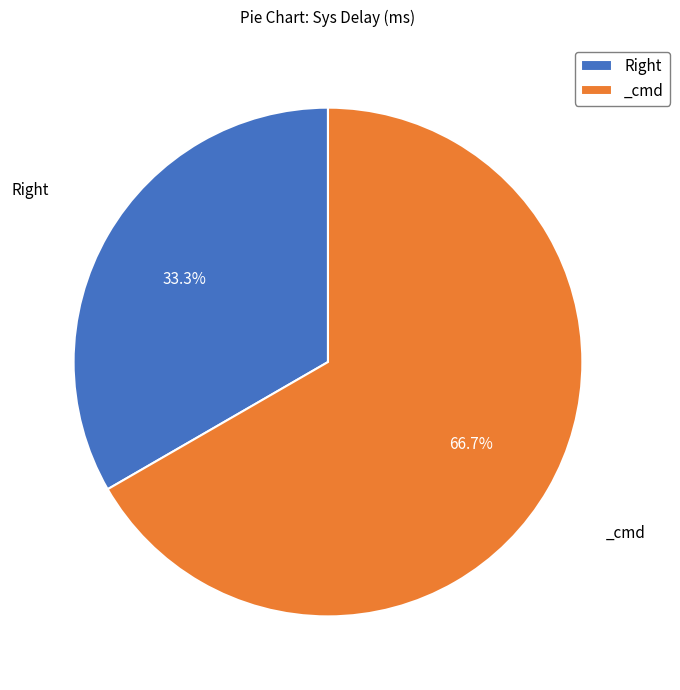

To the nearest percent, what is the average slice percentage?

50%